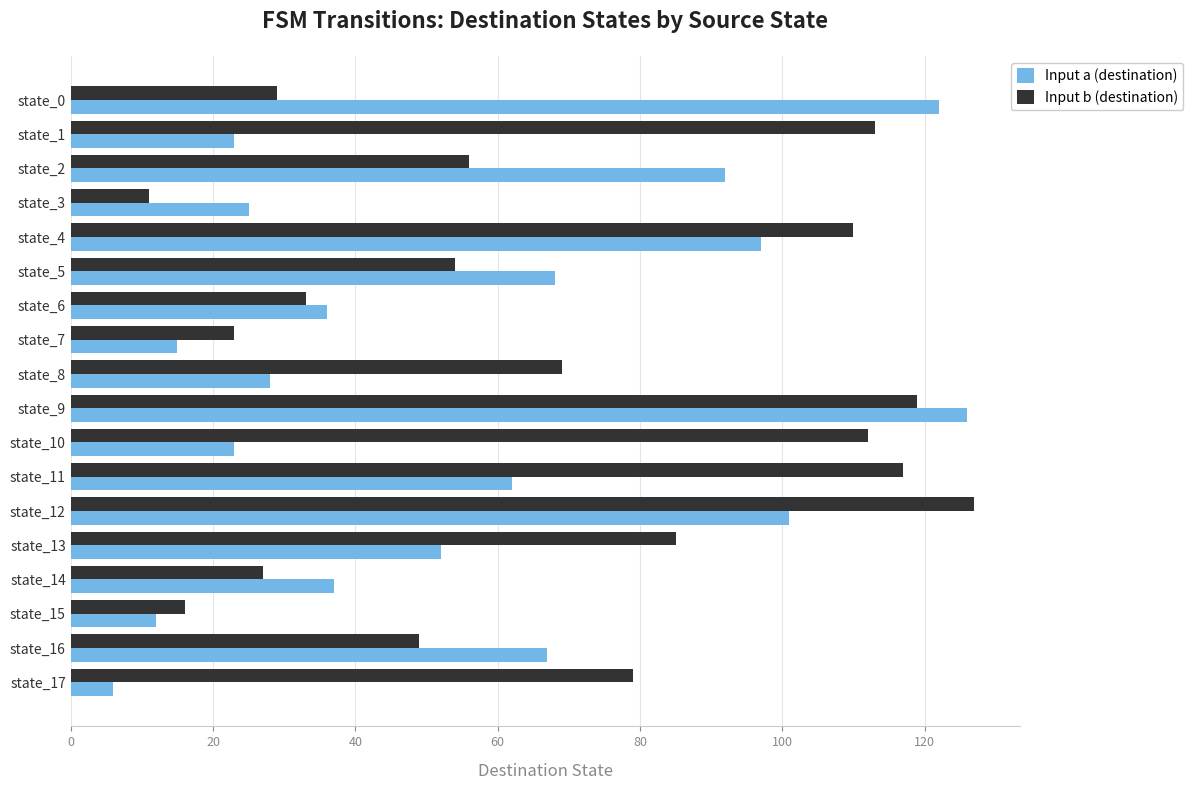

At which category is the sum across all series the highest?

state_9